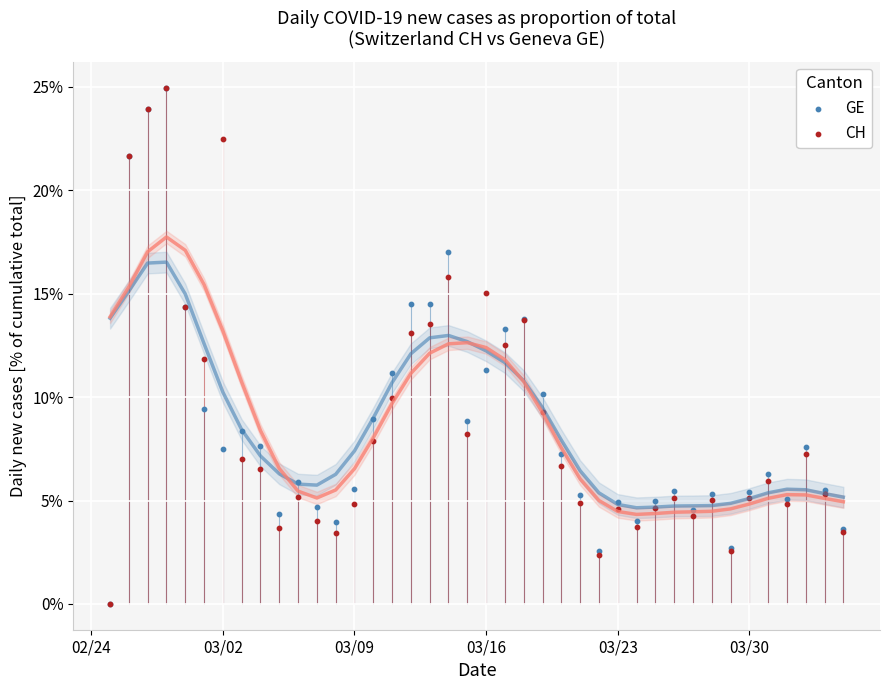

At how many categories does at least one series exceed 22?

3